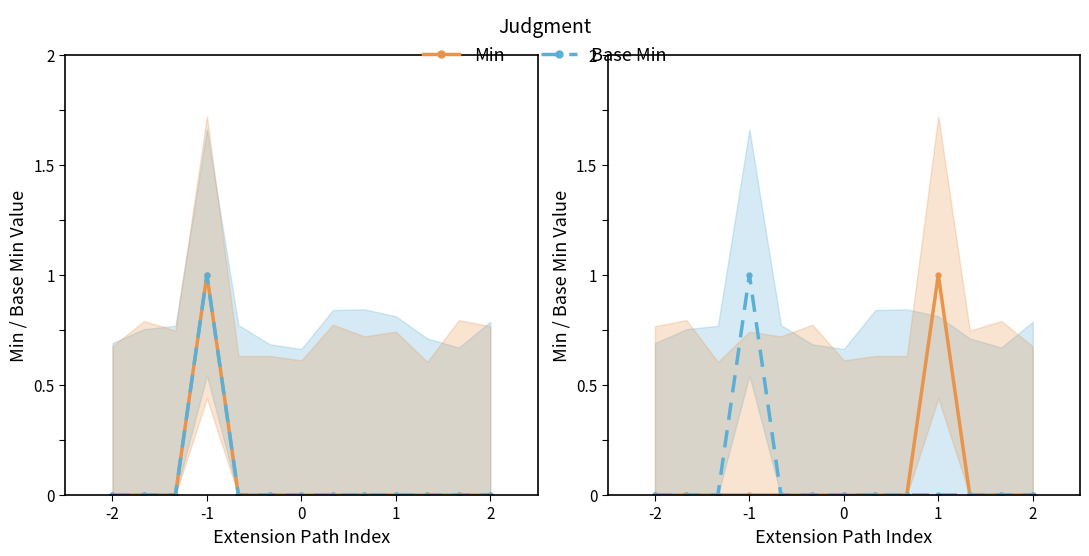

What are all the series names shown in the legend?

Min, Base Min